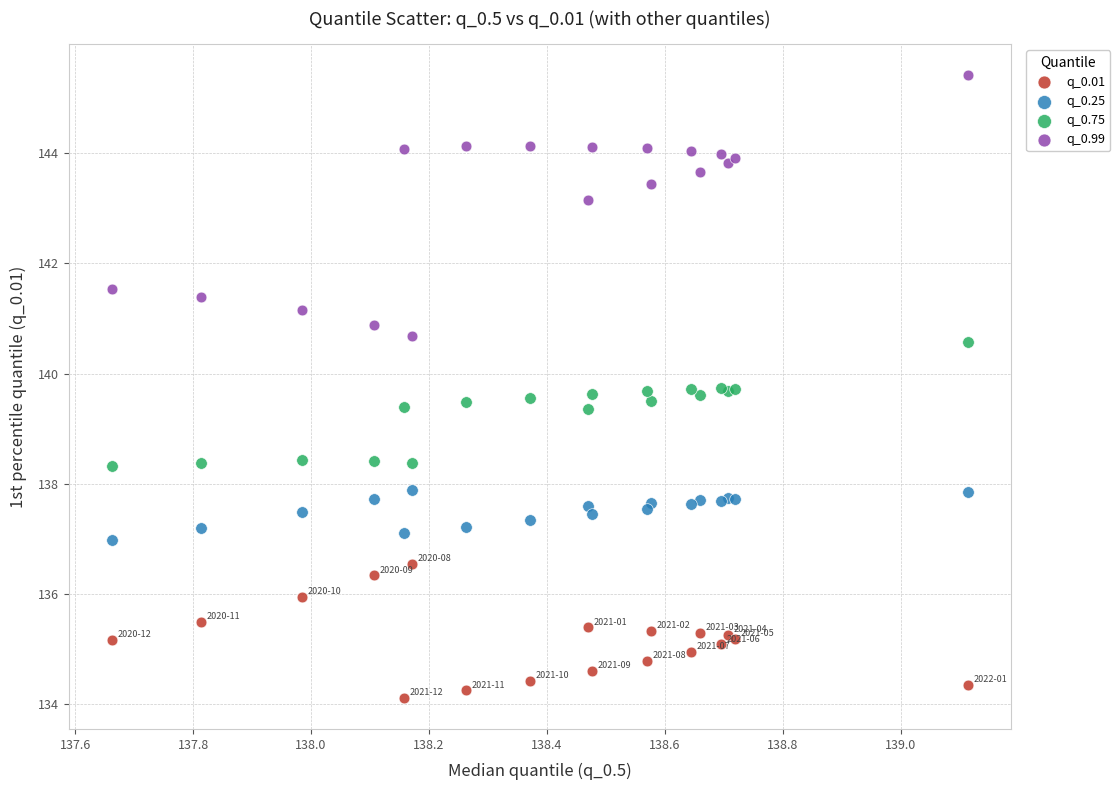

Which series has the widest spread of Y values?

q_0.99